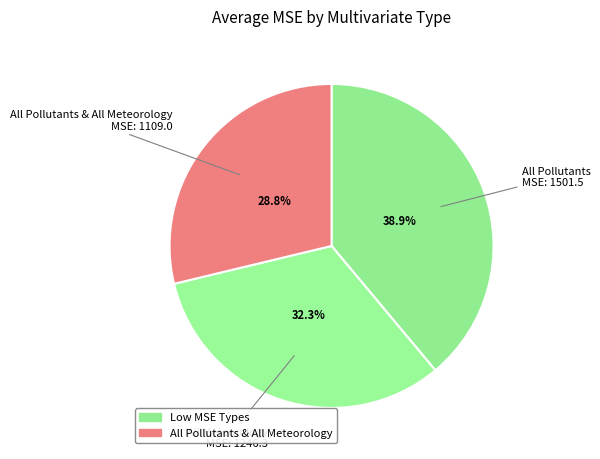

Which category has the biggest portion of the pie?

All Pollutants